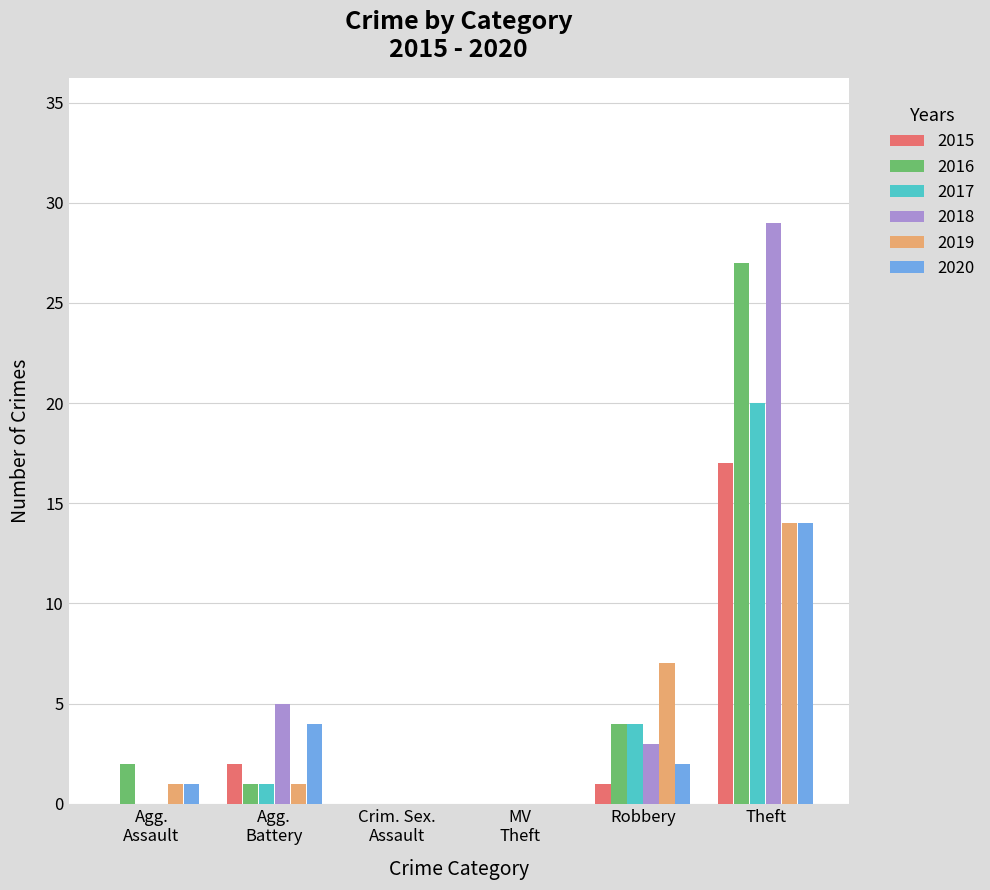

Where is 2016 nearest to the value 13?

Robbery